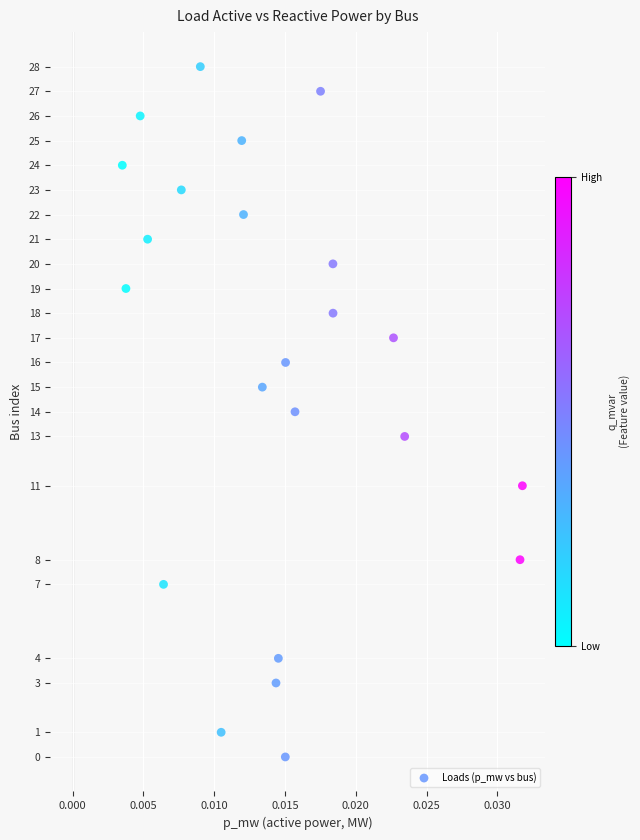

What is the range of Y values (max minus min)?

28